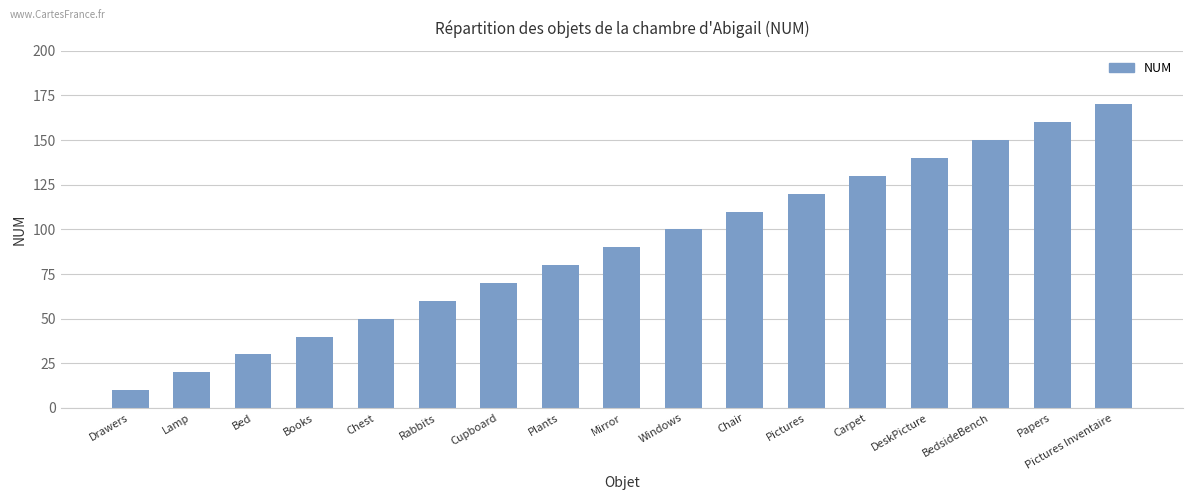

List the labels in order of value, largest first.

Pictures Inventaire, Papers, BedsideBench, DeskPicture, Carpet, Pictures, Chair, Windows, Mirror, Plants, Cupboard, Rabbits, Chest, Books, Bed, Lamp, Drawers